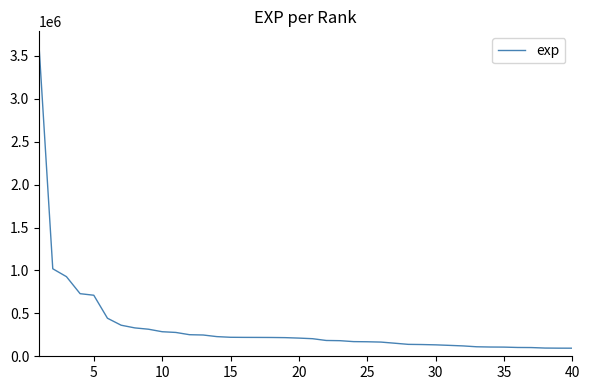

What is the greatest value displayed?

3607088